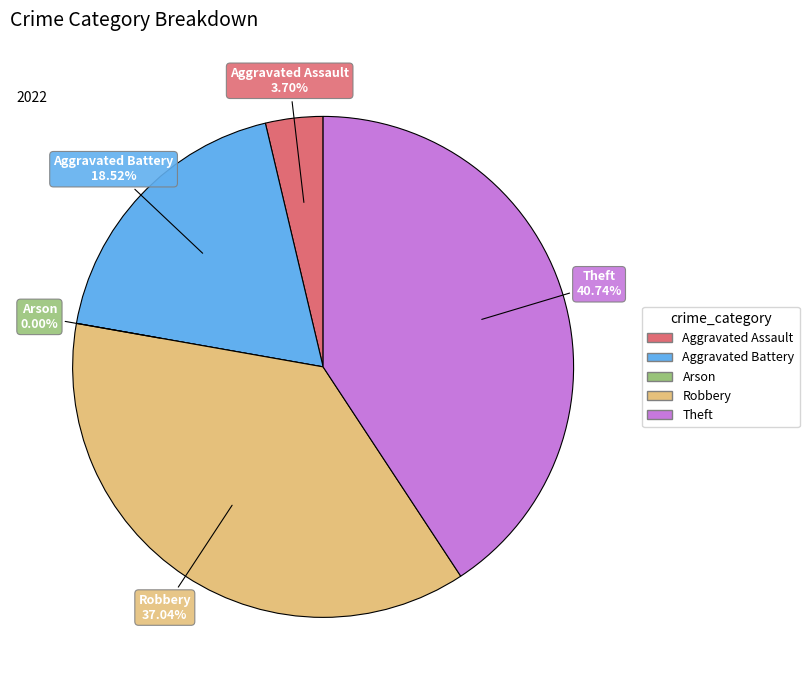

Is there any slice that represents more than half of the pie?

No